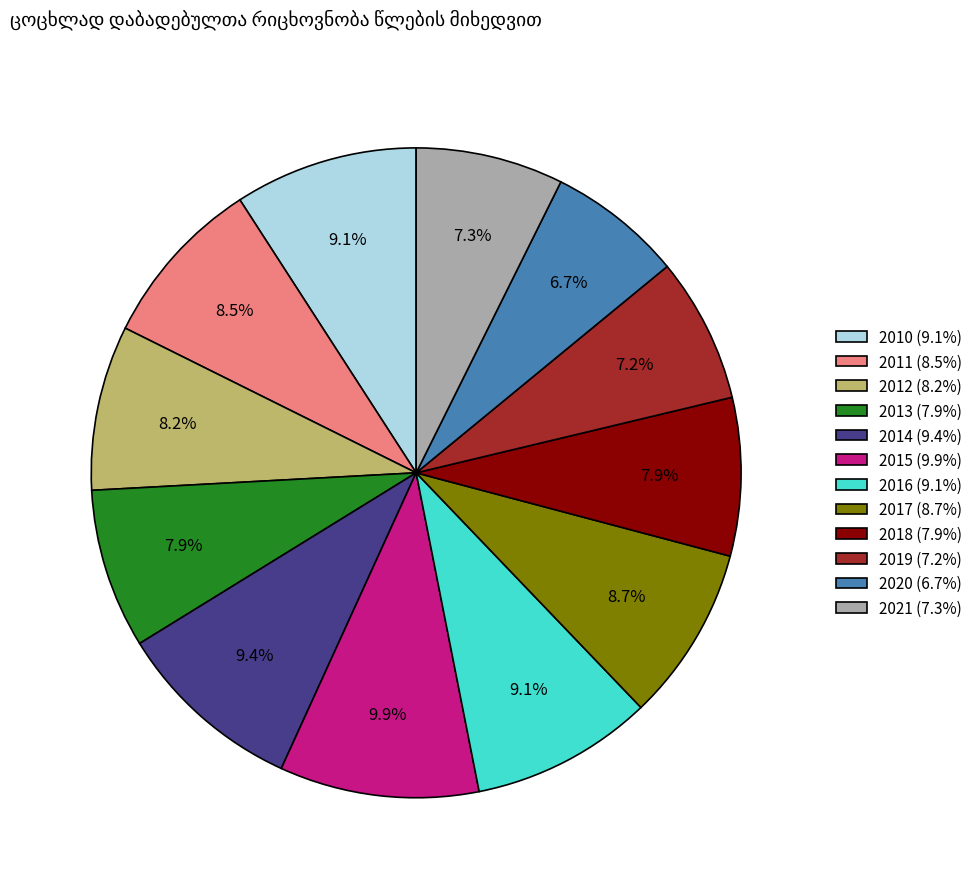

Do 2012 (8.2%) and 2016 (9.1%) together represent more than half of the pie?

No